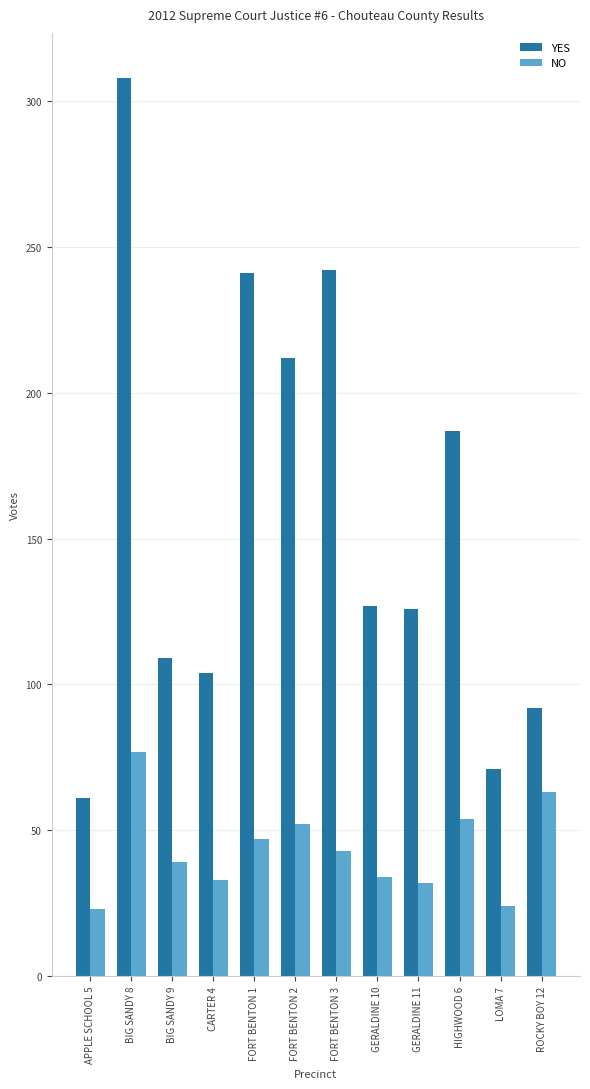

What position from the right is CARTER 4?

9